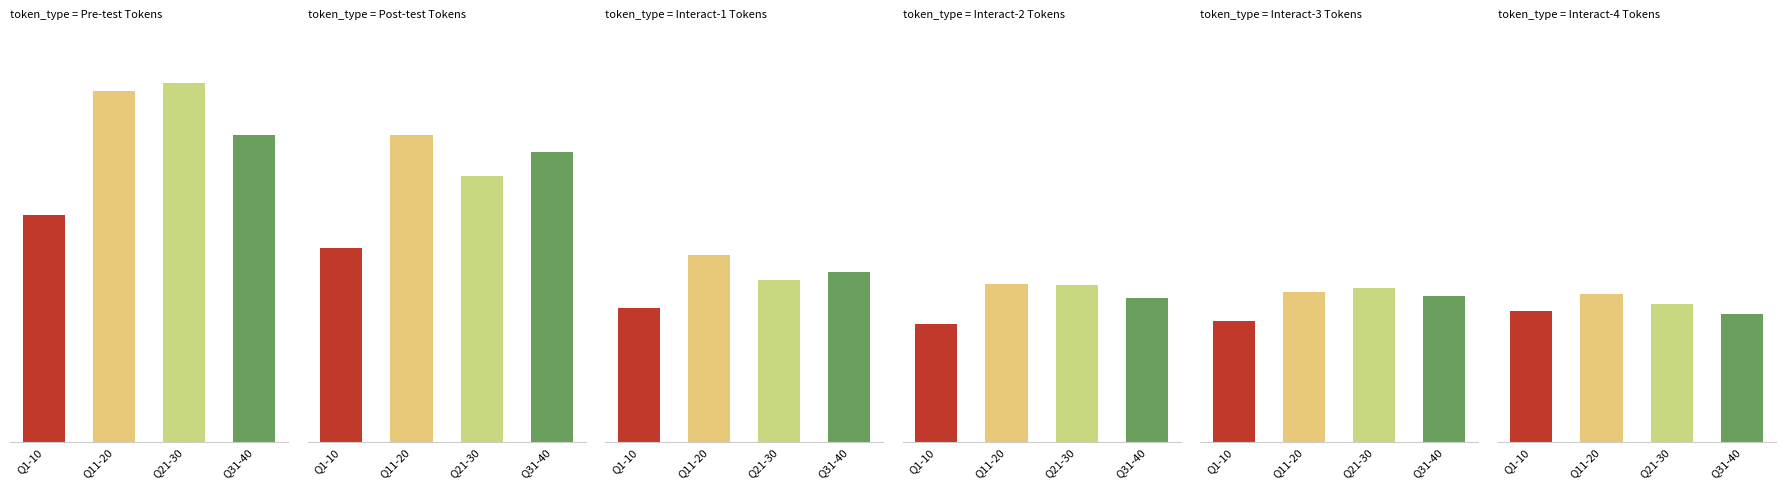

Reading left to right, transcribe all the data shown in this chart.

Pre-test
Tokens: 424.7	654.6	670.1	573.0
Post-test
Tokens: 362.3	572.7	495.7	541.4
Interact-1
Tokens: 250.6	348.6	302.7	318.3
Interact-2
Tokens: 220.7	295.0	292.6	269.4
Interact-3
Tokens: 226.7	280.2	287.2	273.2
Interact-4
Tokens: 244.7	277.3	257.1	239.7